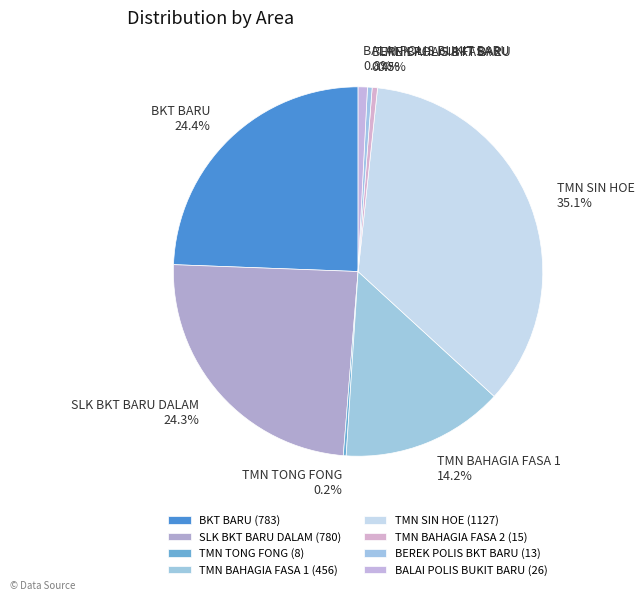

What is the largest slice in the pie chart?

TMN SIN HOE